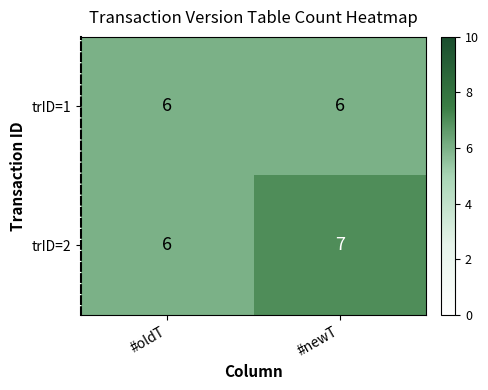

Which series has the largest total across all categories?

trID=2